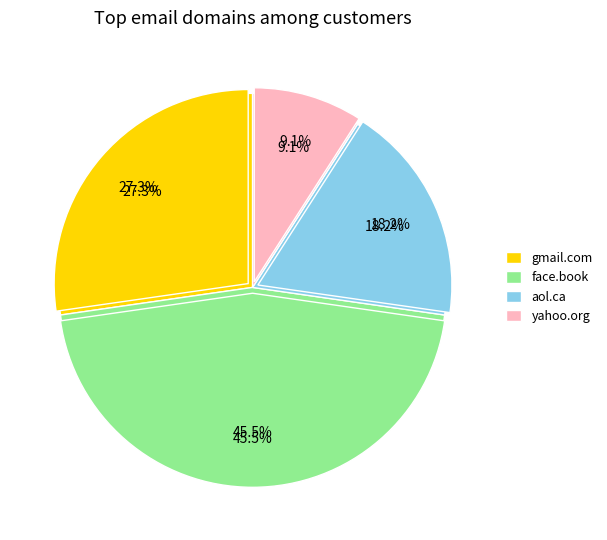

Do Lorenzo and Mindy together represent more than half of the pie?

No